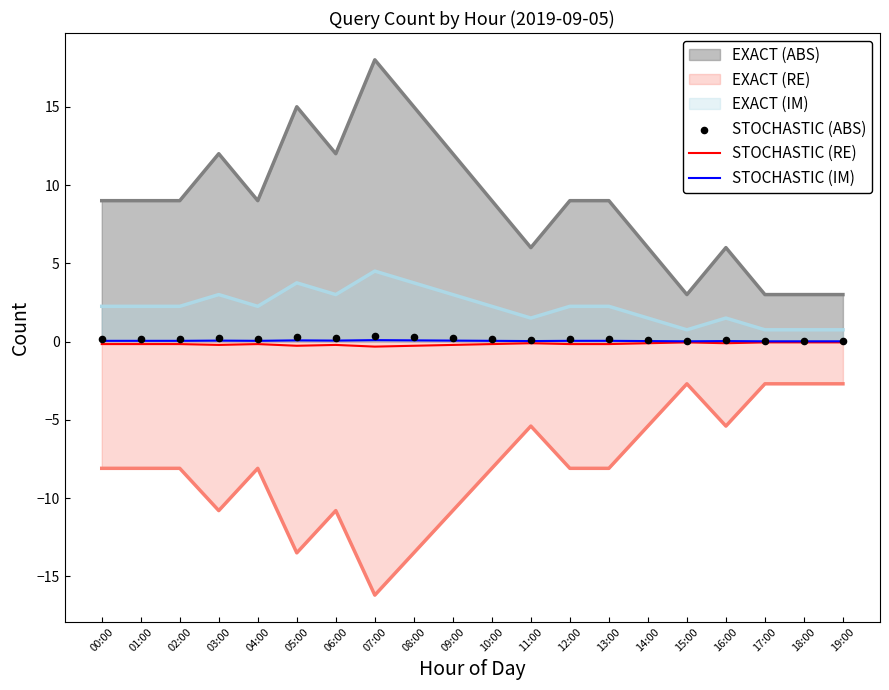

Is the value of STOCHASTIC (RE) at 13:00 greater than the value of STOCHASTIC (IM) at 03:00?

No